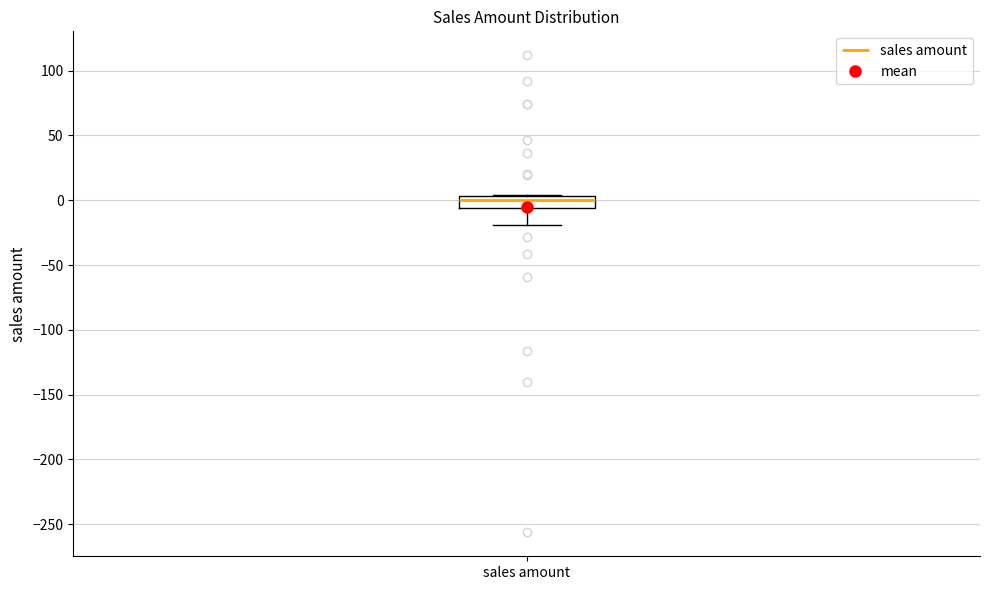

Where is the lower edge of the box for sales amount on the y-axis? The values are not printed on the chart, so give them approximately, as read against the axis.

-5